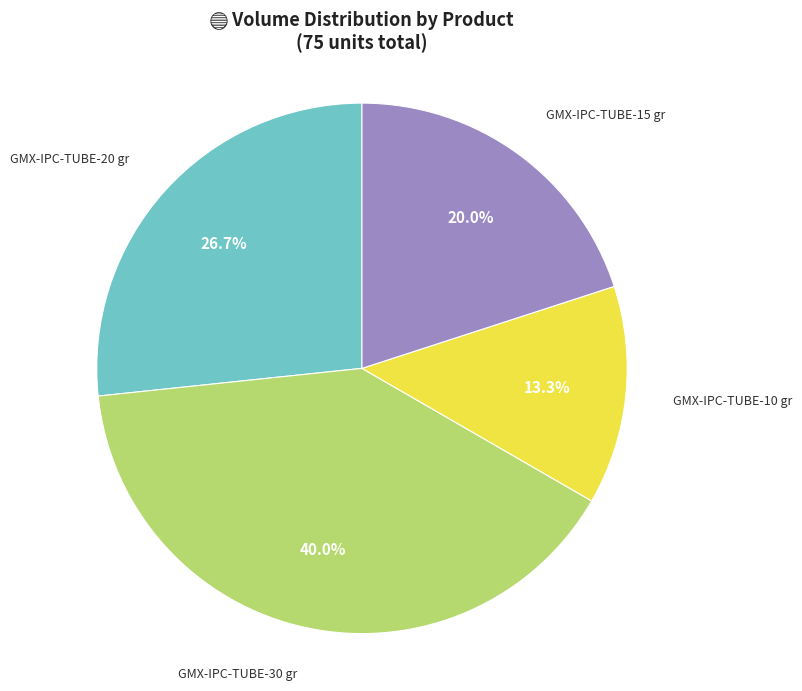

Does any single category account for the majority?

No